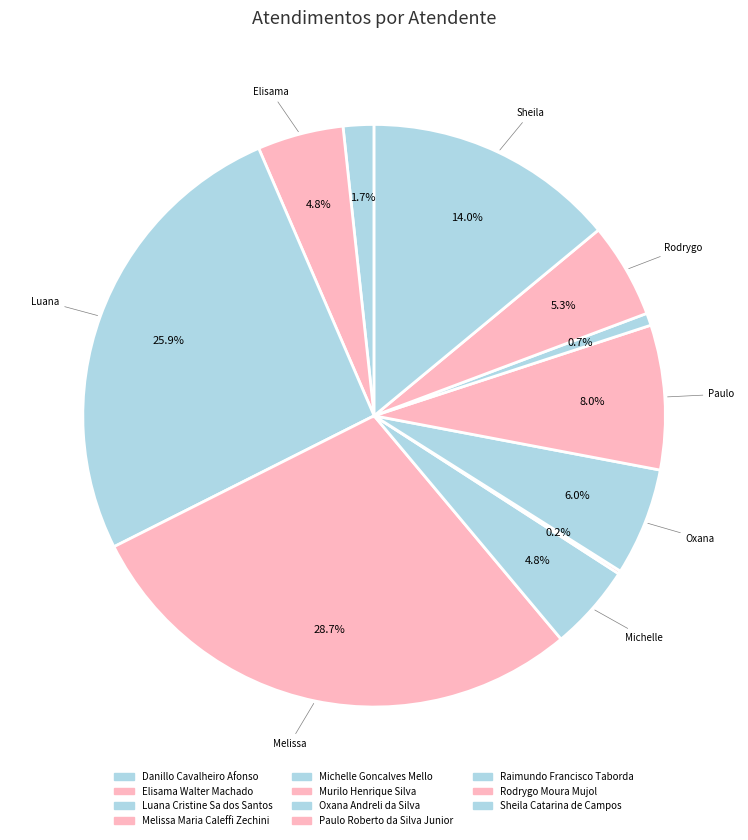

To the nearest percent, what portion does Luana Cristine Sa dos Santos represent?

26%